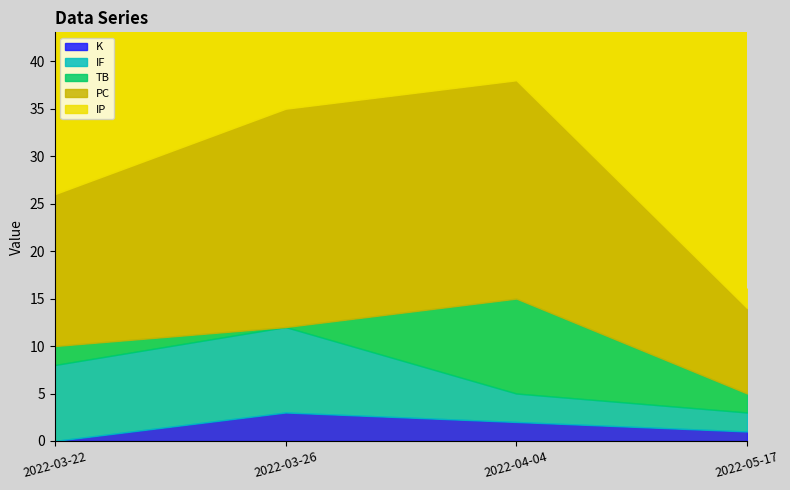

Where is the first local maximum for IP?

2022-04-04